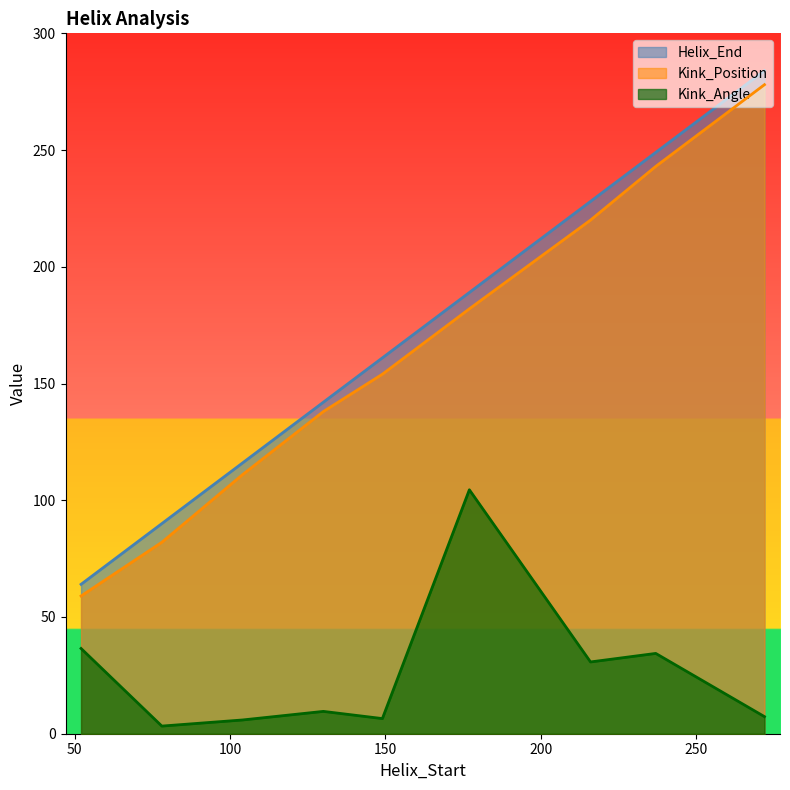

True or false: Helix_End and Kink_Angle cross at least once.

False